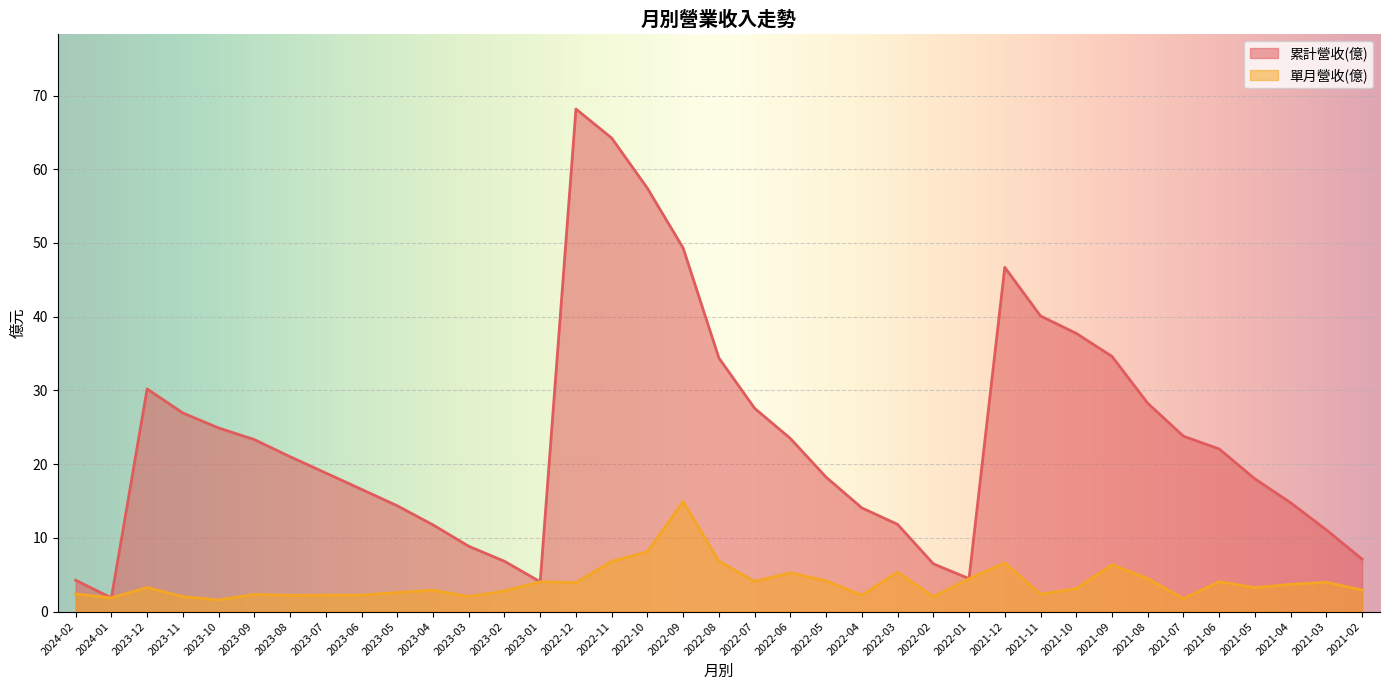

Which has a higher value, 2023-08 or 2022-12?

2022-12